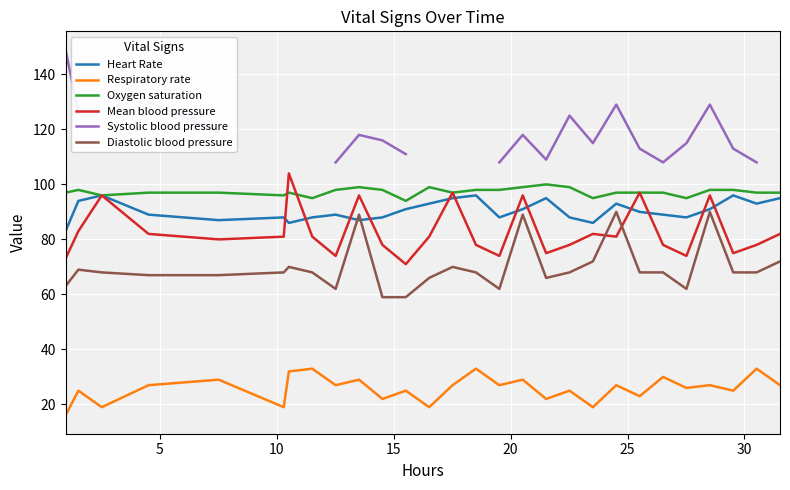

What is the value of the Respiratory rate point at the 1st from the left?

16.0